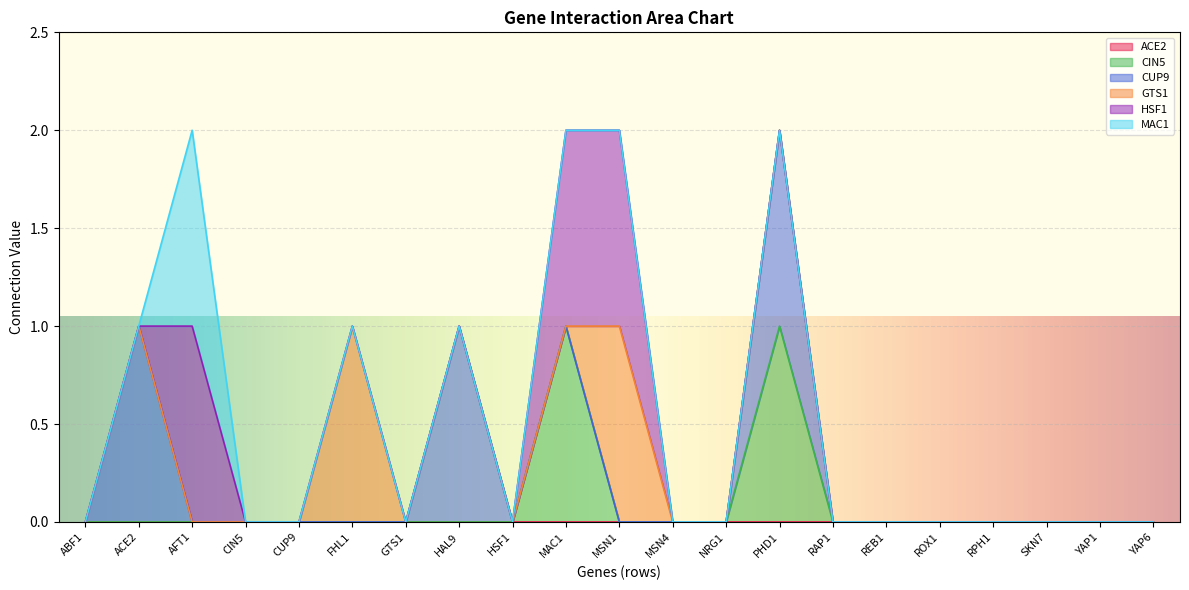

What is the difference between the second highest and second lowest values in the CUP9 series?

1